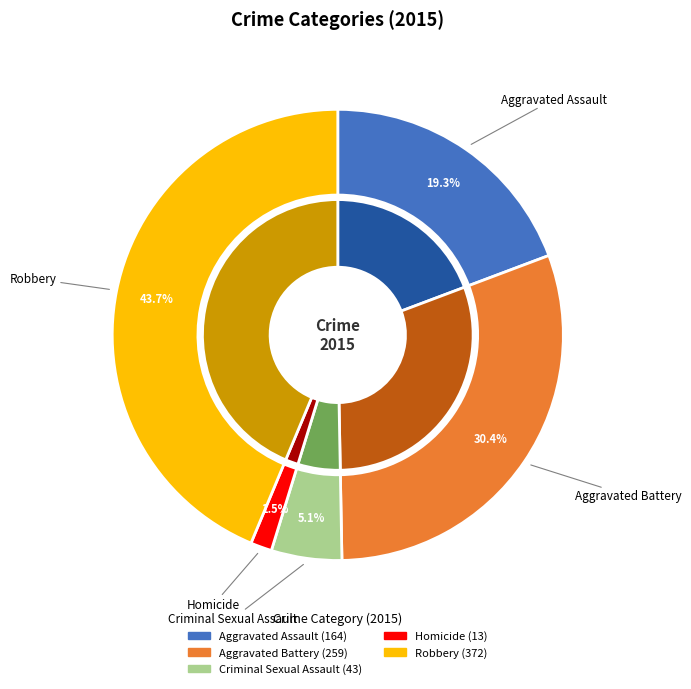

To the nearest percent, what is the difference between the largest and smallest slice percentages?

42%